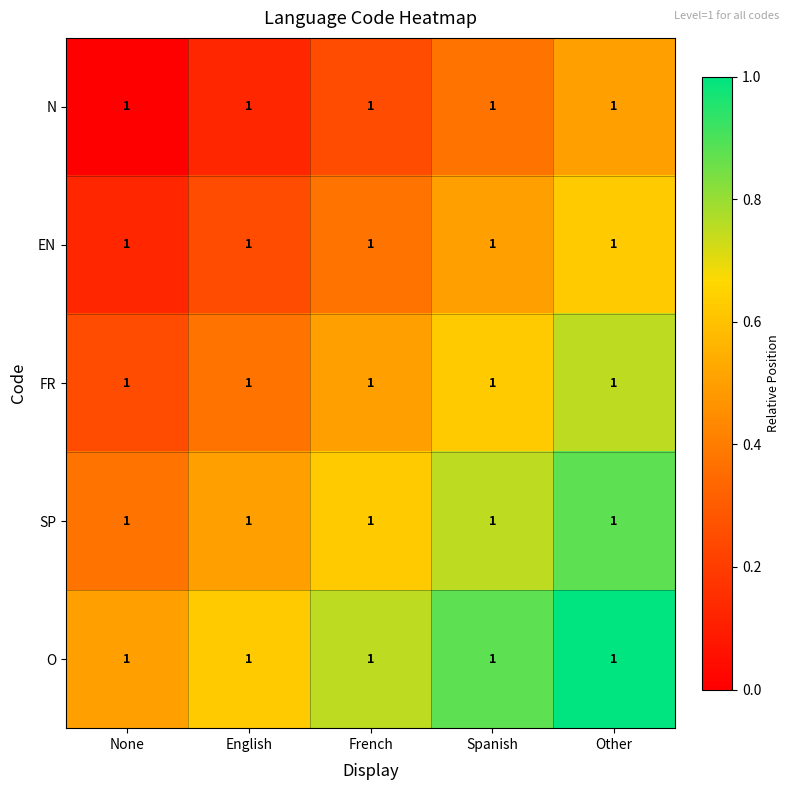

What is the difference between the maximum and minimum values in the SP series?

0.5